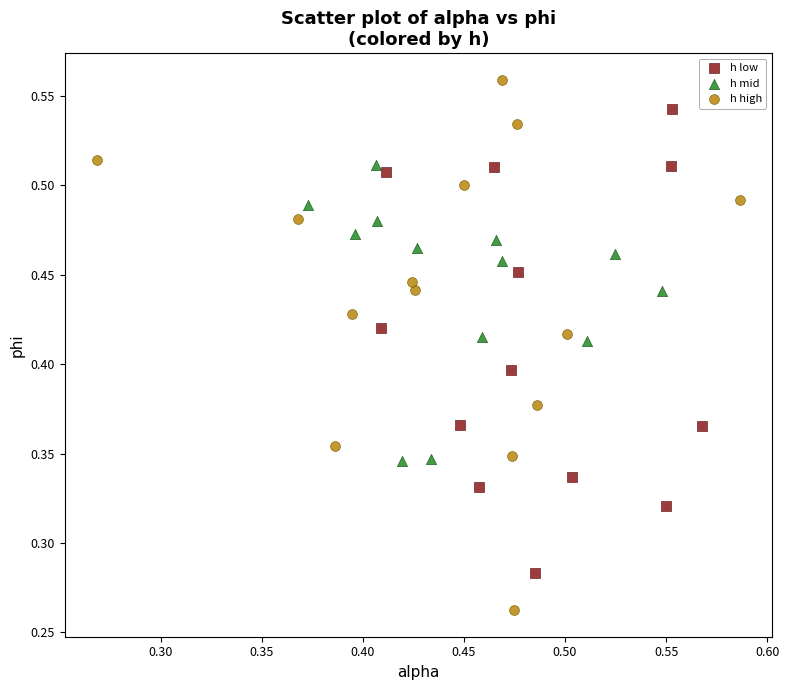

Which series reaches the minimum Y coordinate?

h high